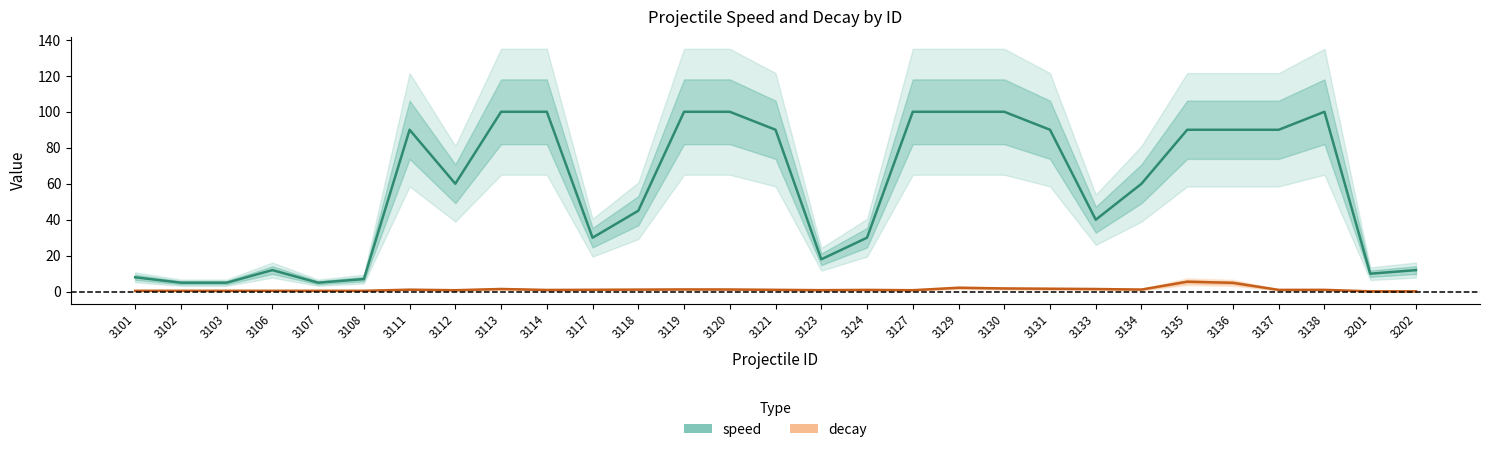

What is the difference between the maximum and minimum values?

95